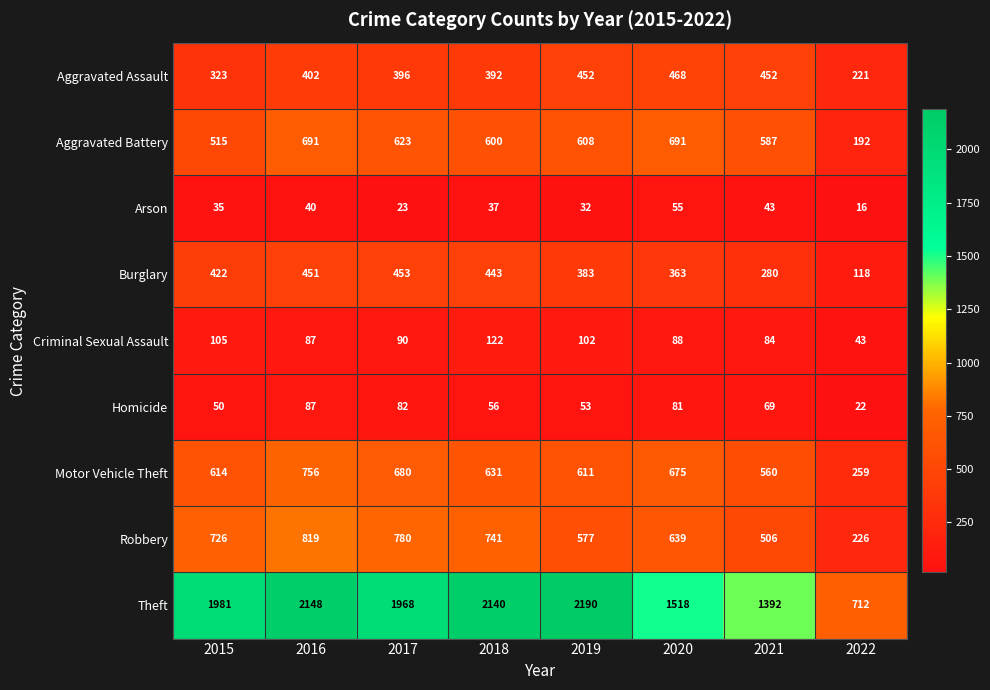

The Burglary series shows 453 at 2017. True or false?

True